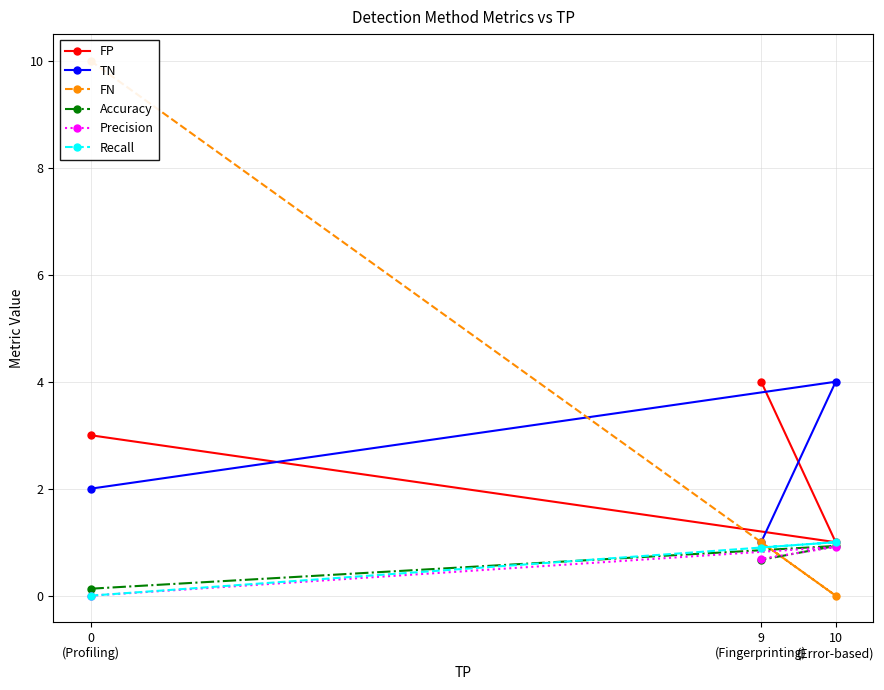

At how many categories does at least one series exceed 7?

1